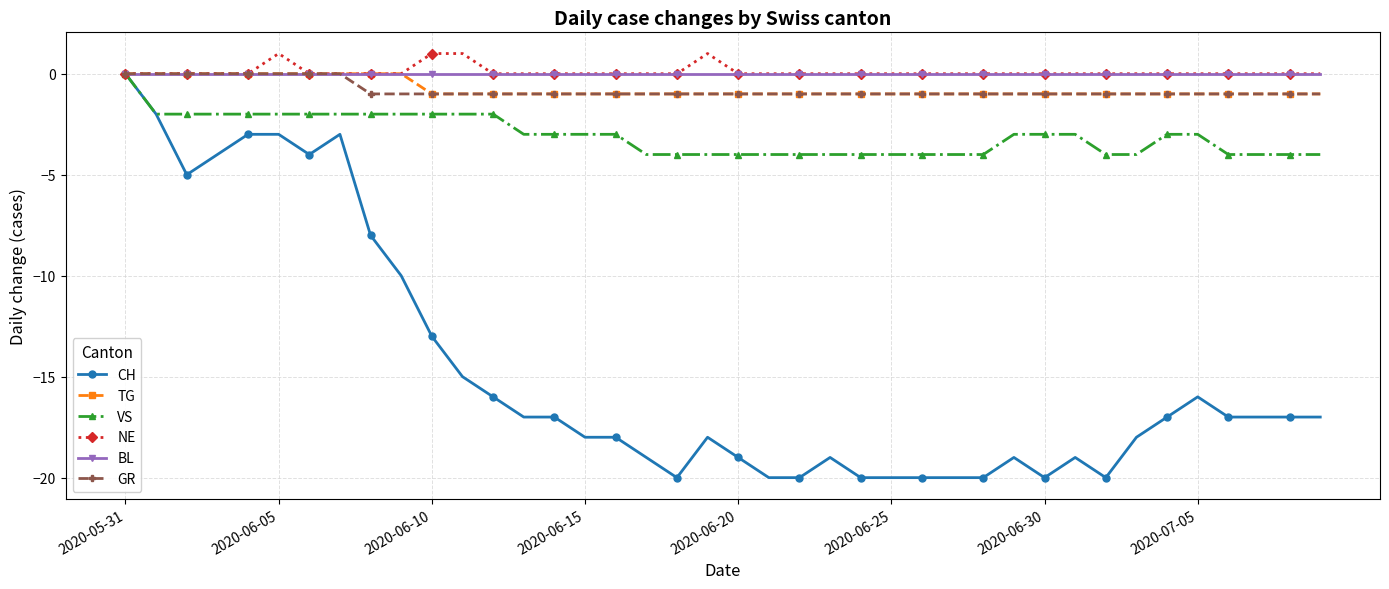

Which series has the largest range (max minus min)?

CH